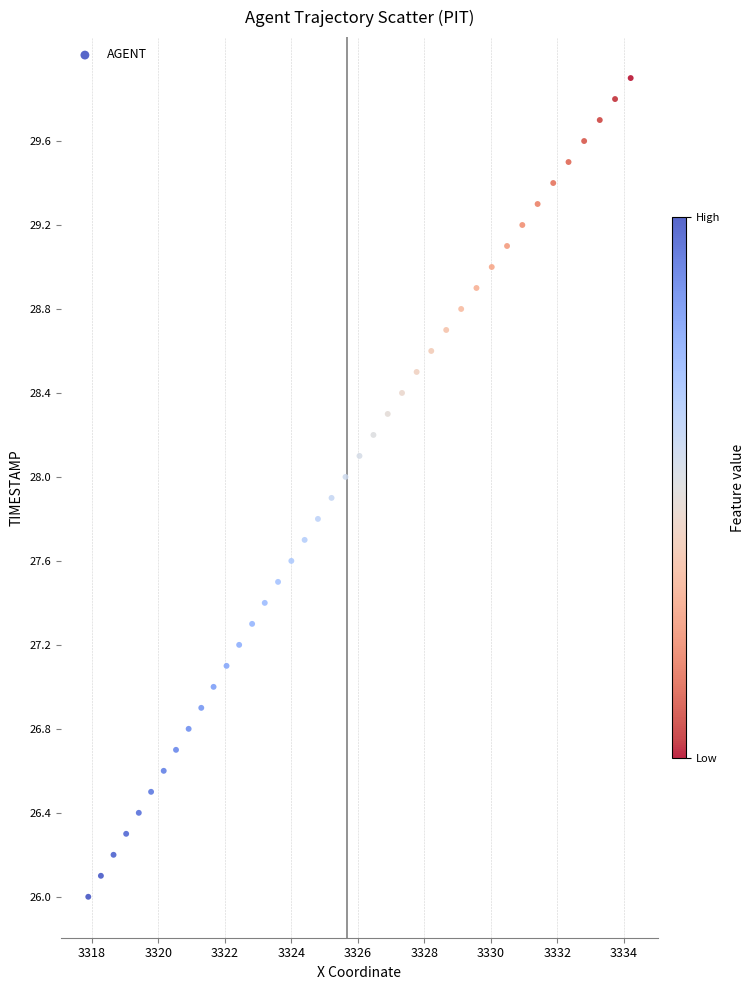

What is the range of X values (max minus min)?

16.3